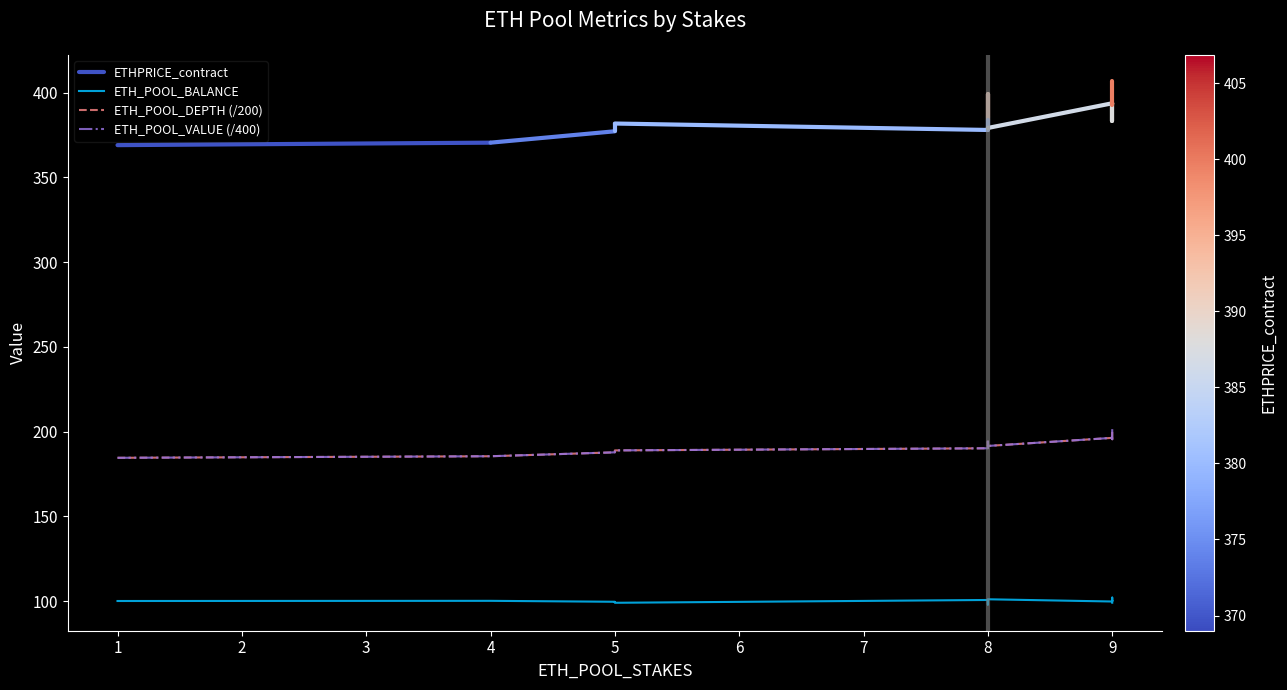

Which category has the lowest value in the ETH_POOL_BALANCE series?

8